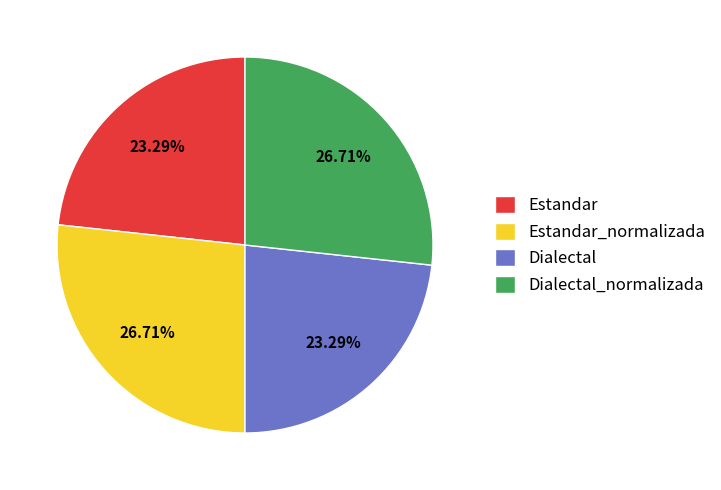

To the nearest percent, what portion does Dialectal_normalizada represent?

27%